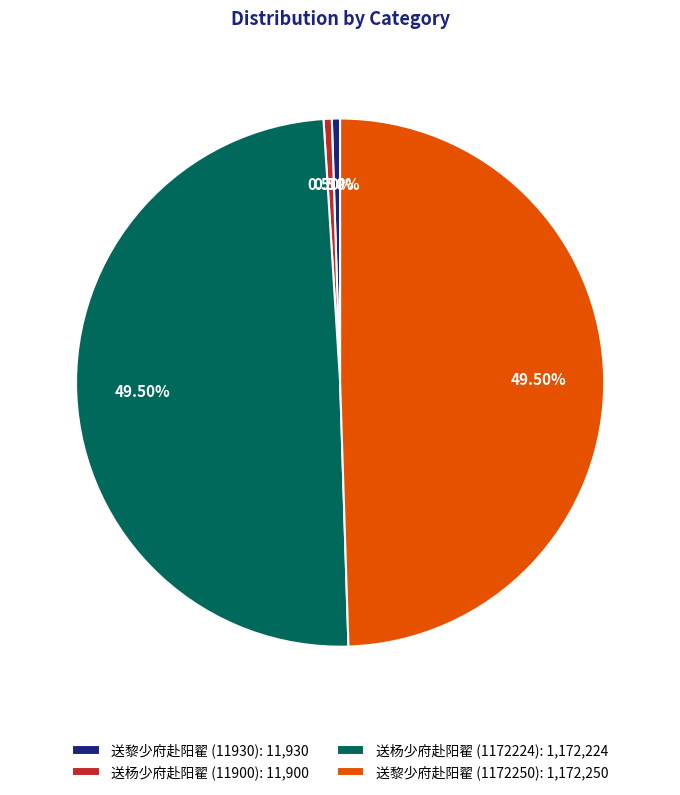

Is 送黎少府赴阳翟 (1172250) the majority of the pie?

No